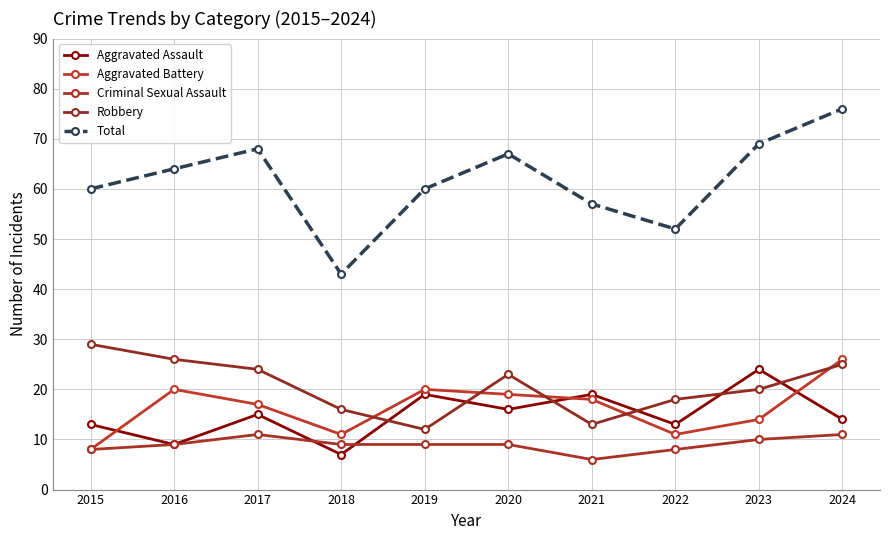

What is the value of the Robbery point at the 1st from the left?

29